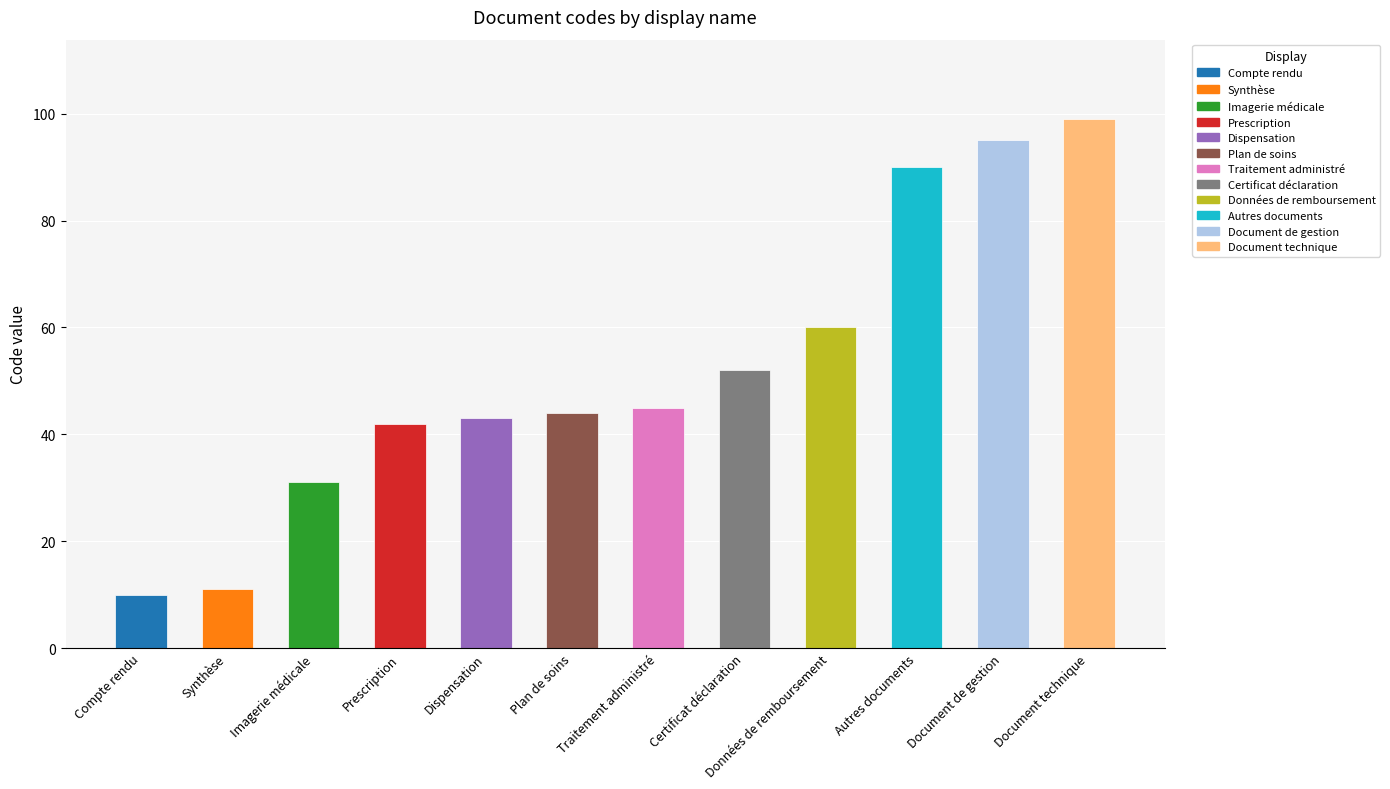

How many bars are there in total?

12